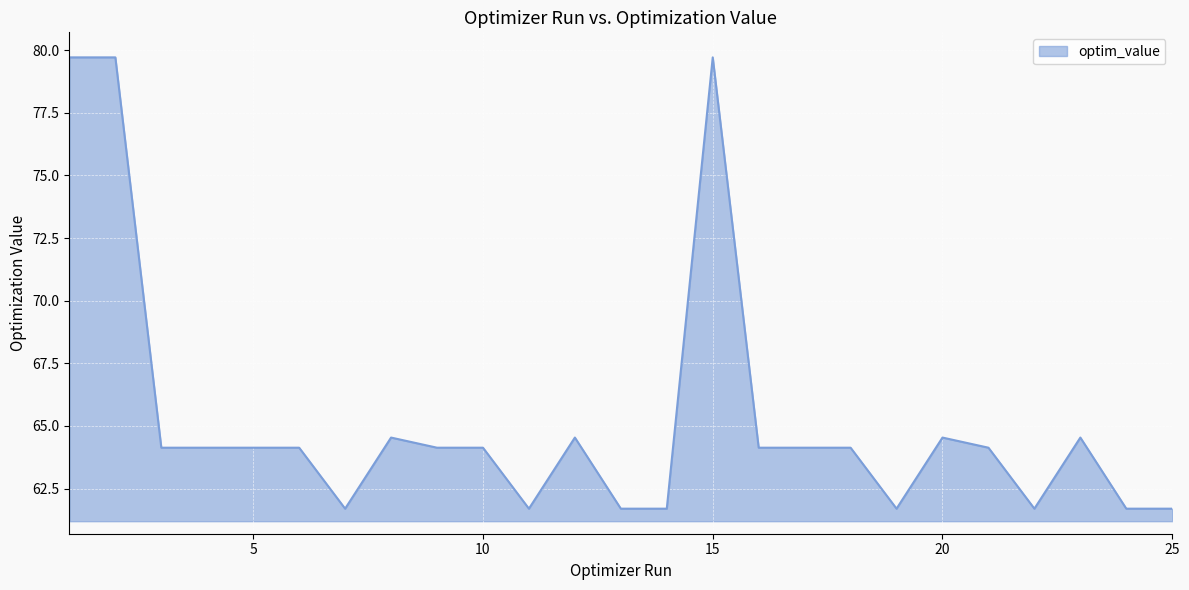

What is the difference between the maximum and minimum values?

18.0